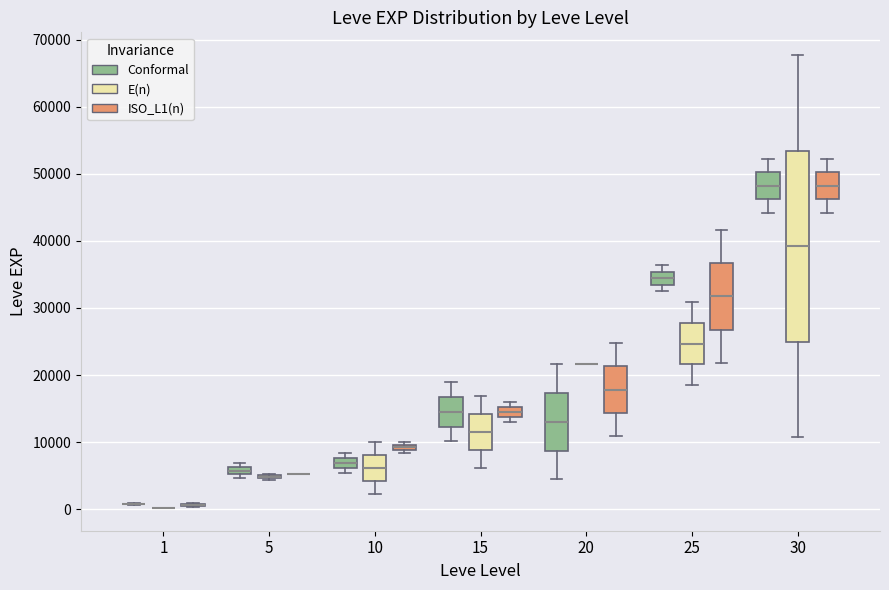

Where is the lower edge of the box for 30 (E(n)) on the y-axis? The values are not printed on the chart, so give them approximately, as read against the axis.

25000